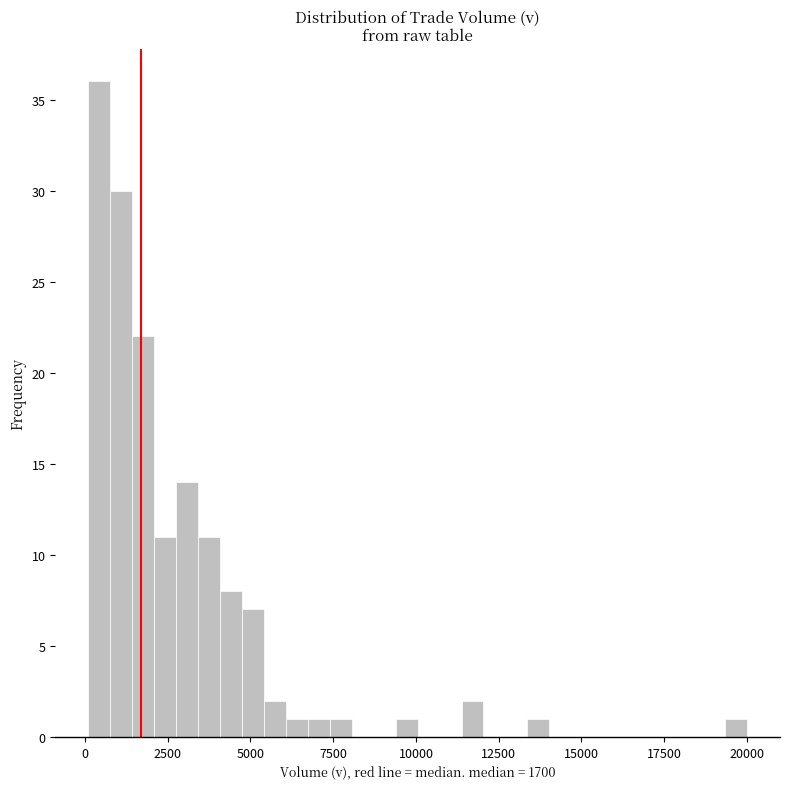

Read against the x-axis, roughly where is the centre of the tallest bar?

500